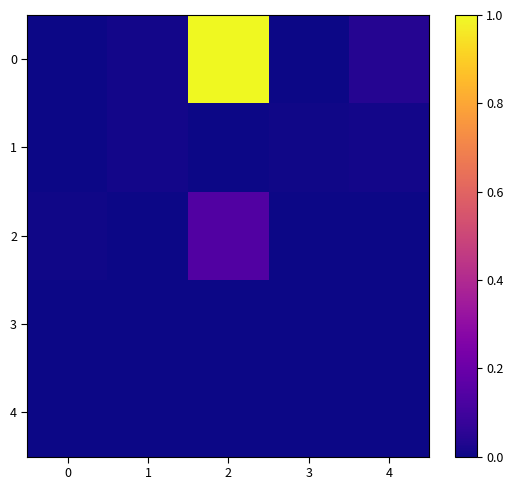

Reading right to left, what are all the values shown in this chart?

0: 4=0.0	3=0.0	2=1.0	1=0.0	0=0.0
1: 4=0.0	3=0.0	2=0.0	1=0.0	0=0.0
2: 4=0.0	3=0.0	2=0.1	1=0.0	0=0.0
3: 4=0.0	3=0.0	2=0.0	1=0.0	0=0.0
4: 4=0.0	3=0.0	2=0.0	1=0.0	0=0.0